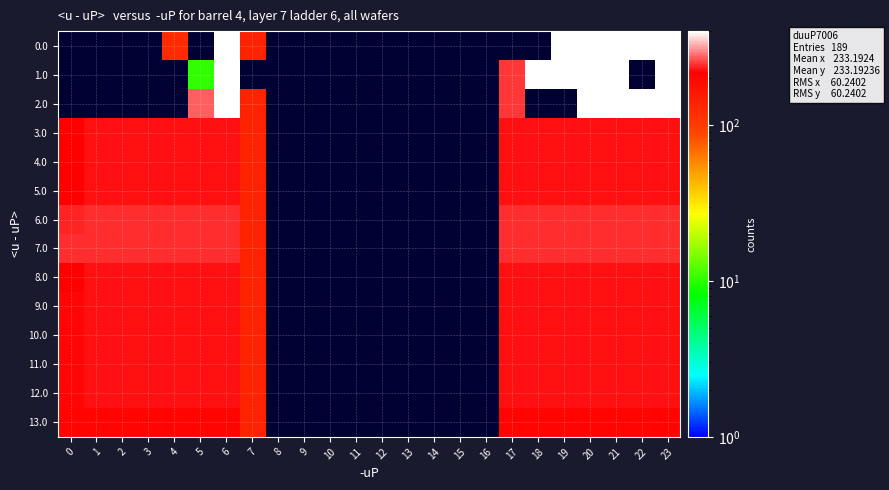

The 7.0 series shows 378.1 at 6. True or false?

False